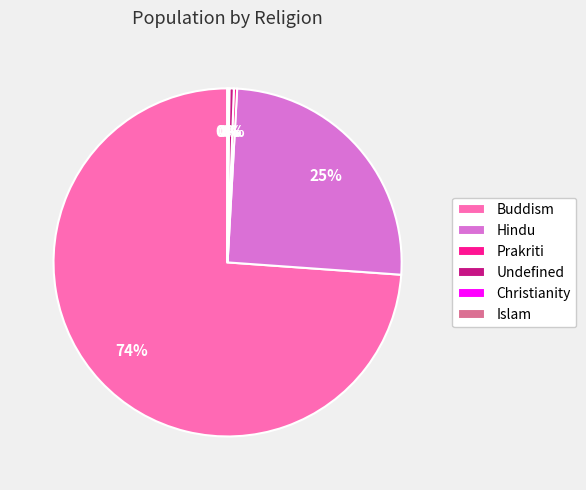

What is the majority slice?

Buddism